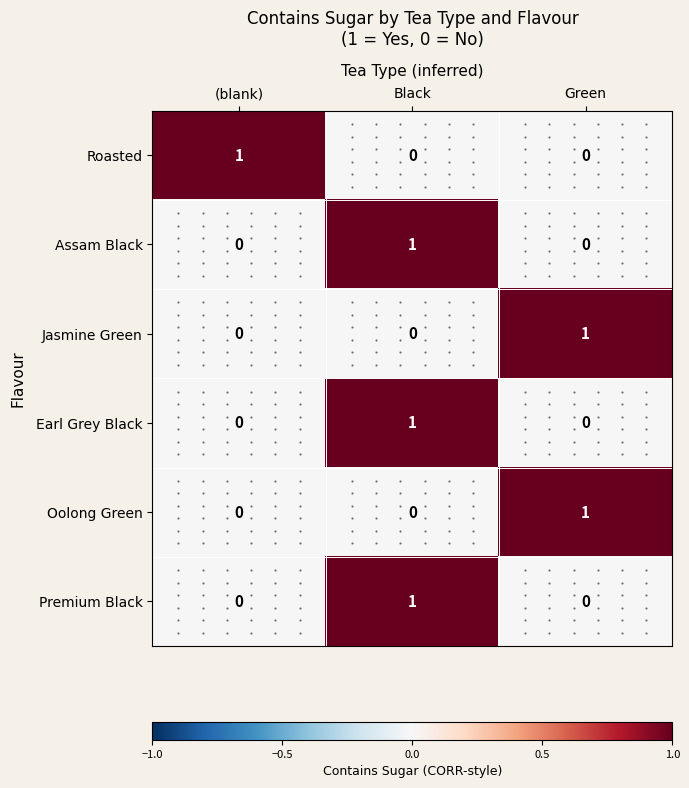

Is it true that Premium Black equals -1 at (blank)?

False